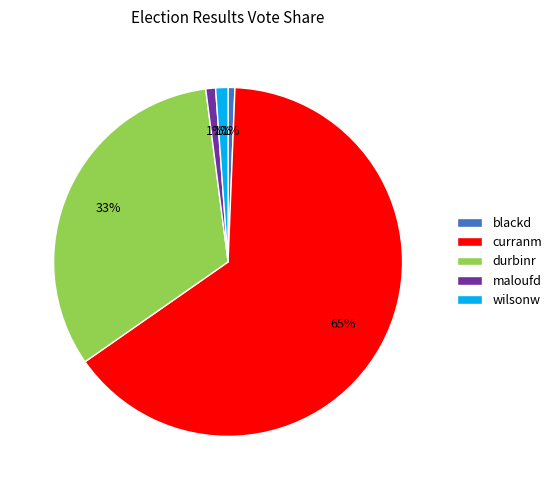

How many slices are in this pie chart?

5